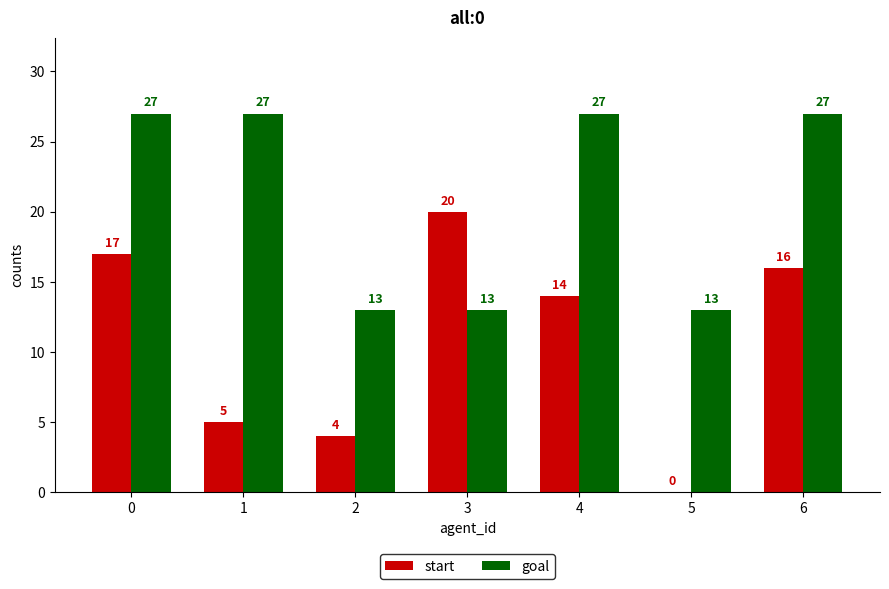

What is the difference between the goal values at 3 and 1?

14